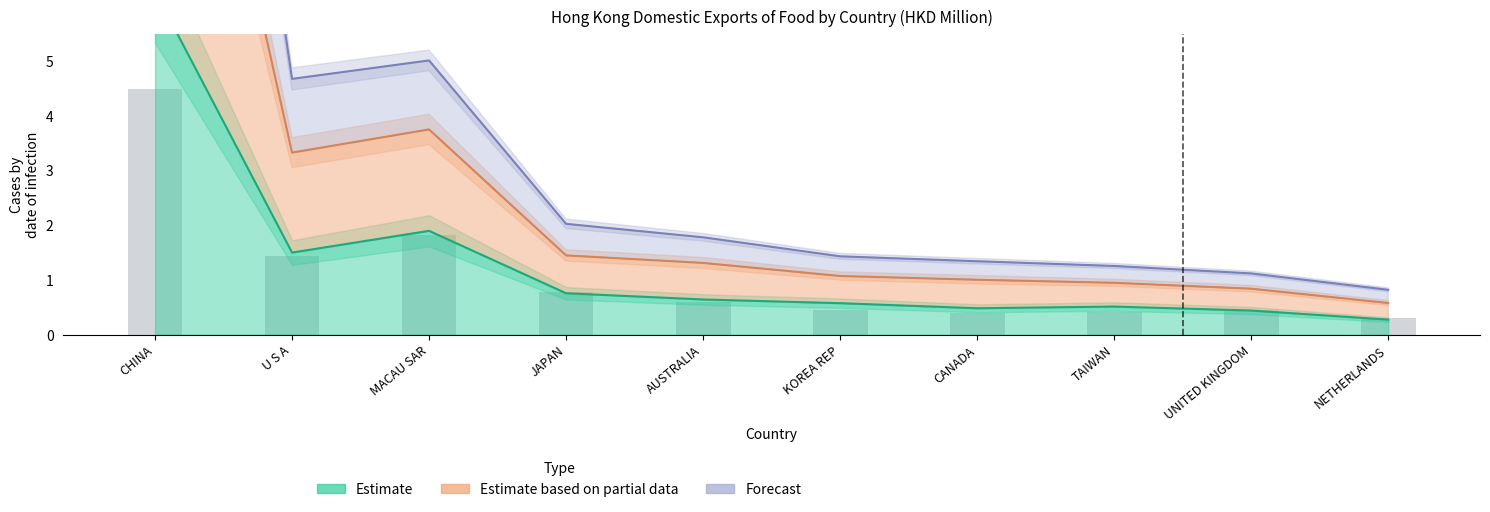

Reading right to left, what are all the values shown in this chart?

NETHERLANDS=0.3	UNITED KINGDOM=0.5	TAIWAN=0.4	CANADA=0.4	KOREA REP=0.5	AUSTRALIA=0.6	JAPAN=0.8	MACAU SAR=1.8	U S A=1.4	CHINA=4.5